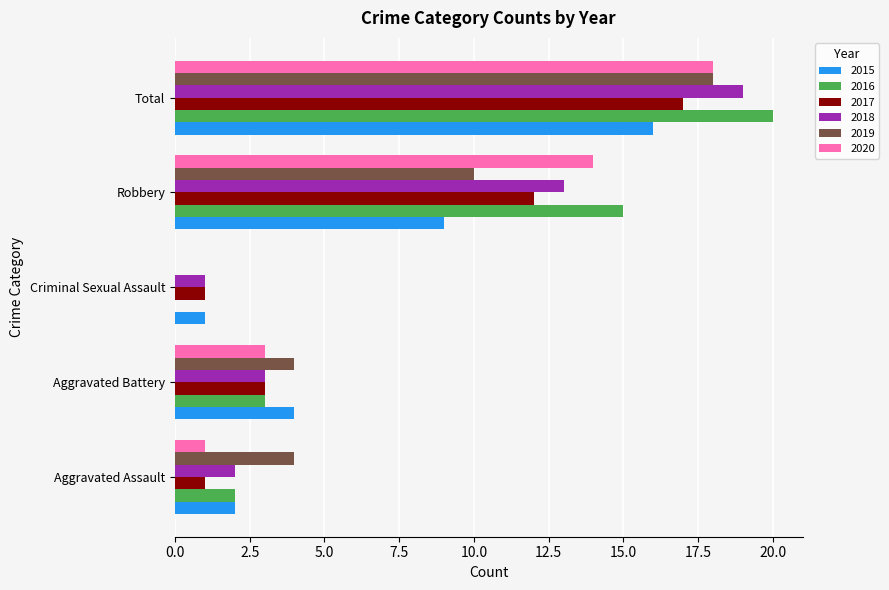

Which series changed the most between Aggravated Battery and Robbery?

2016